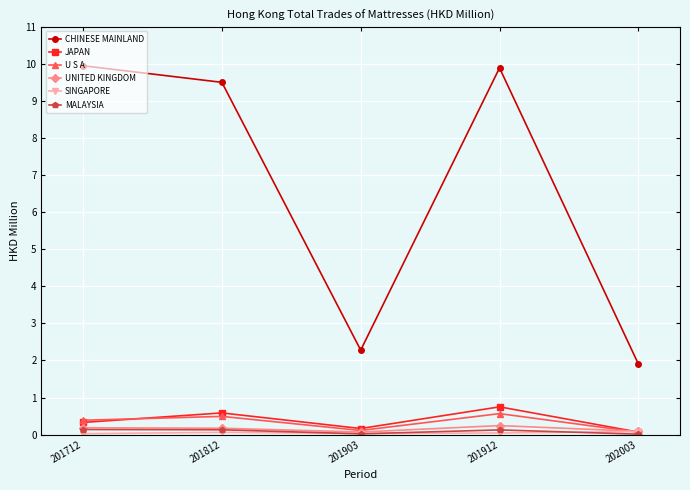

At which category does CHINESE MAINLAND reach its first local peak?

201912